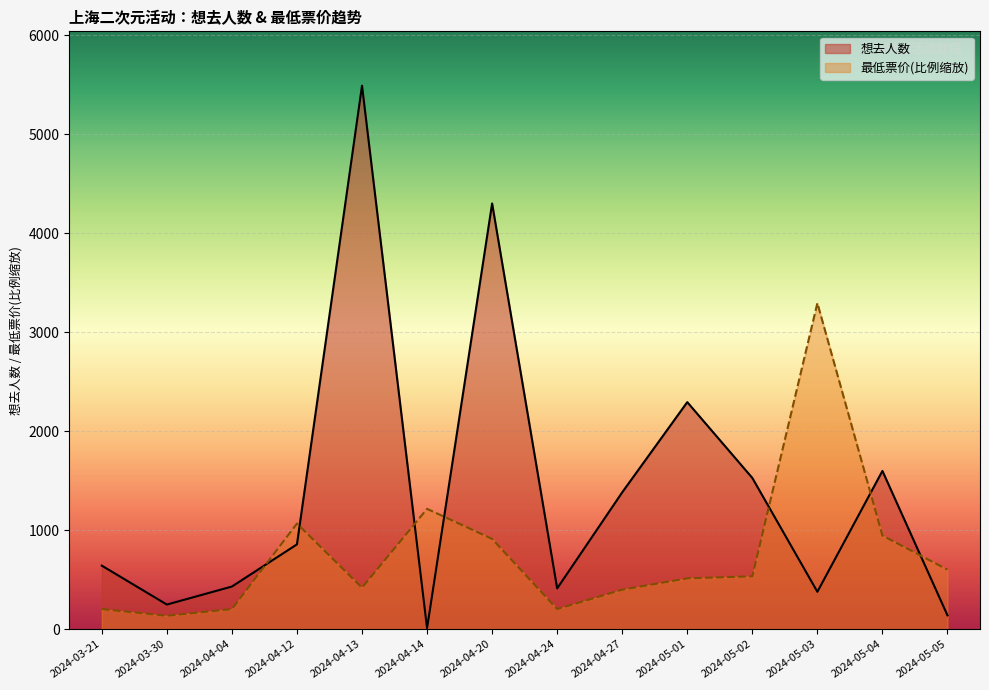

List the series in order of their overall mean, highest first.

想去人数, 最低票价(比例缩放)